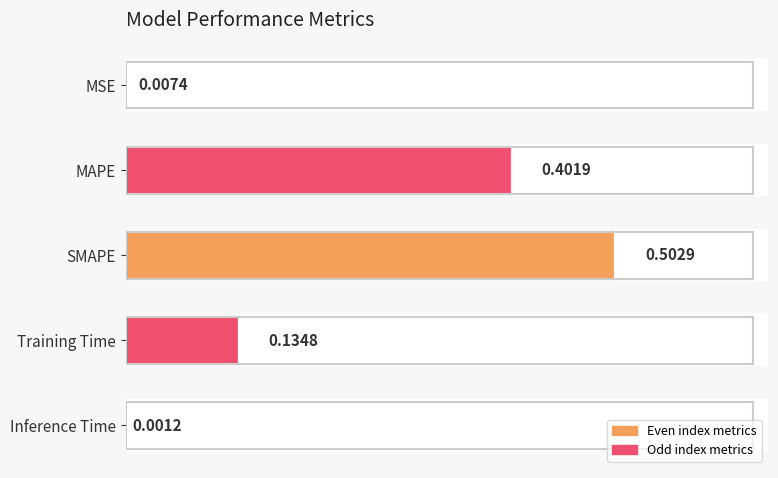

Which label corresponds to the largest value in the chart?

SMAPE